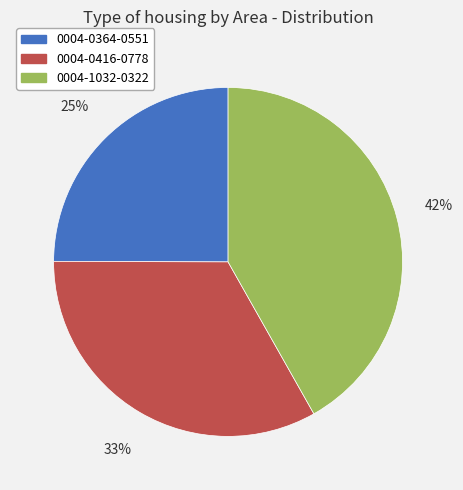

Does any single category account for the majority?

No